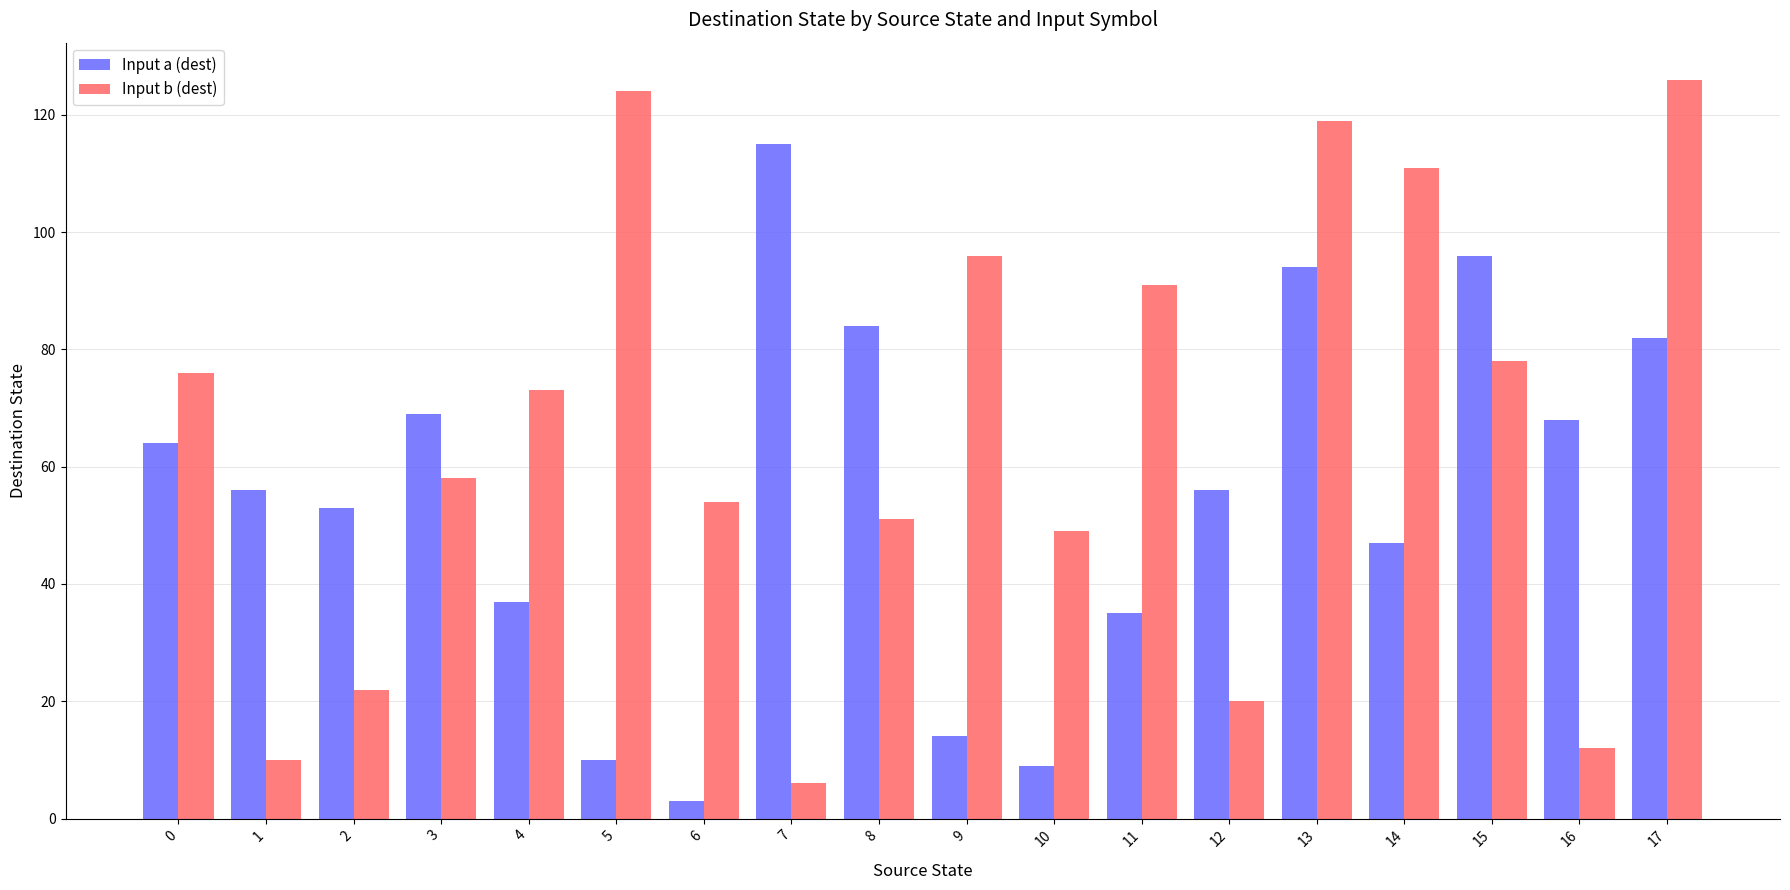

How many data points does each series have?

18